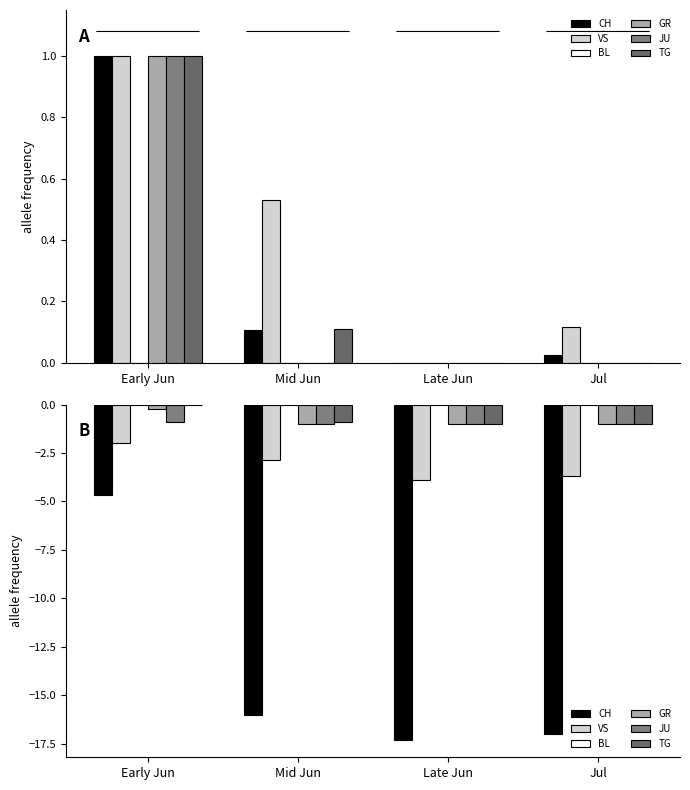

What is the minimum value shown in the chart?

-17.3